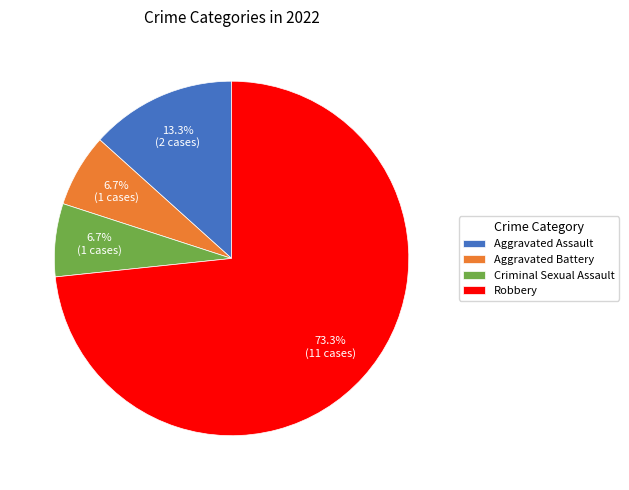

Which slice is the largest?

Robbery